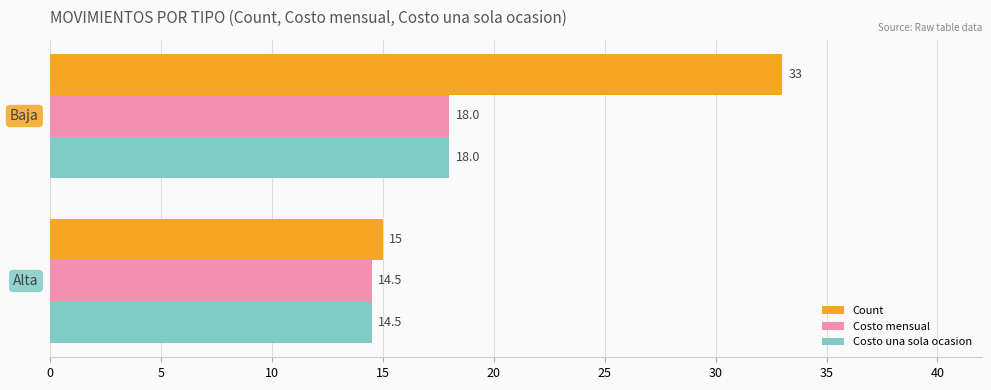

How many data points in Costo una sola ocasion are less than 18?

1